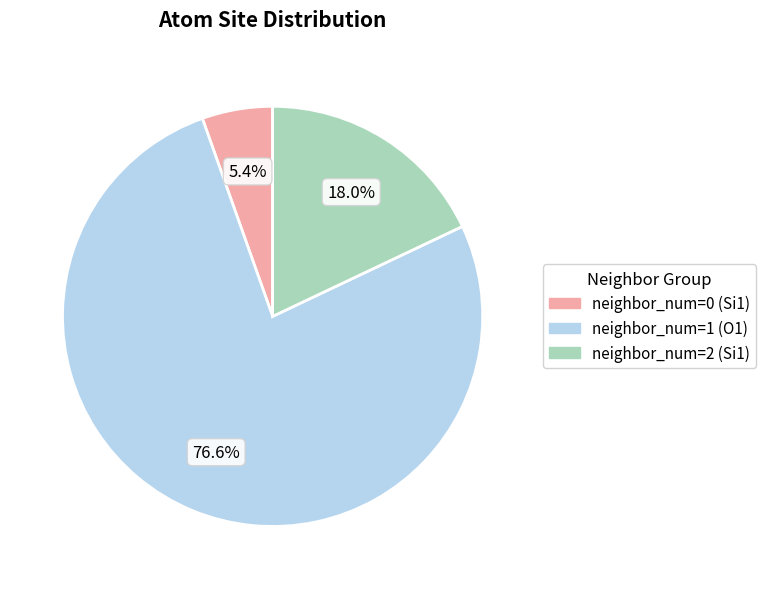

Is there any slice that represents more than half of the pie?

Yes